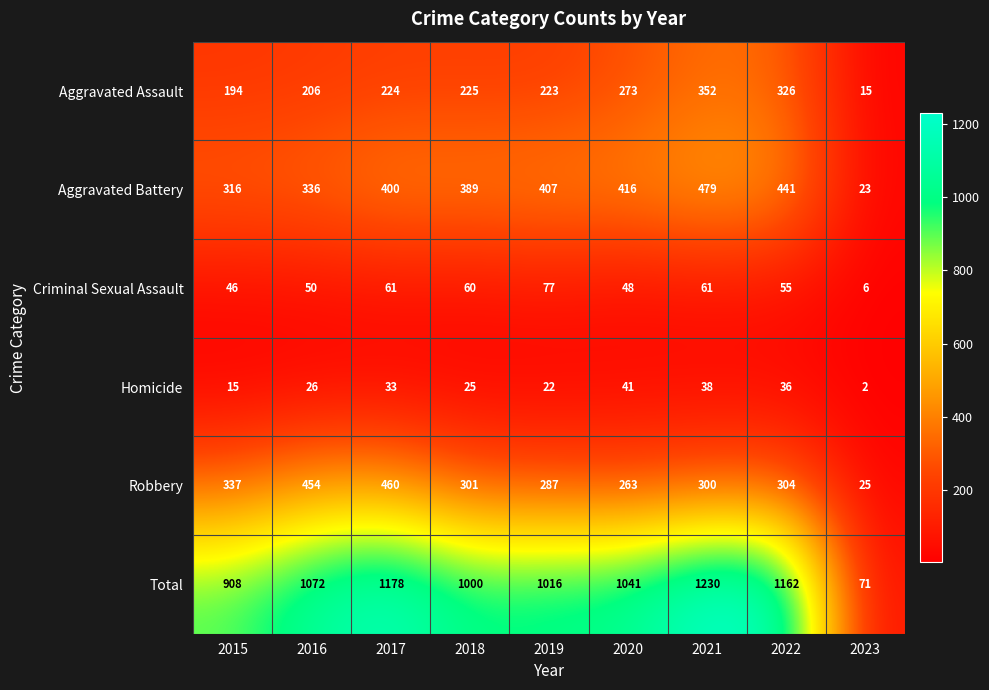

Read the Homicide value at 2021, to the nearest 10.

40